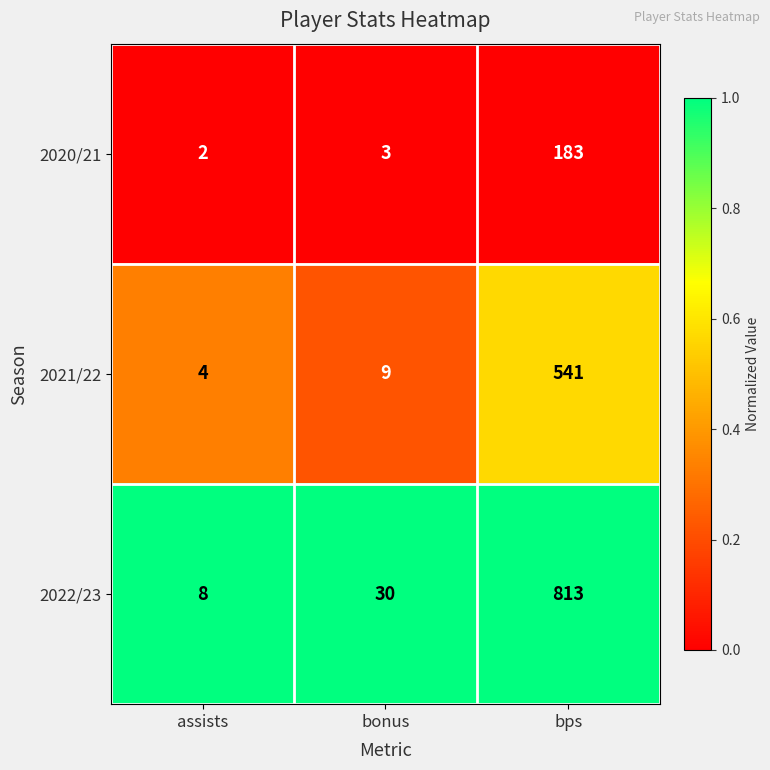

List the series in order of their overall mean, lowest first.

2020/21, 2021/22, 2022/23